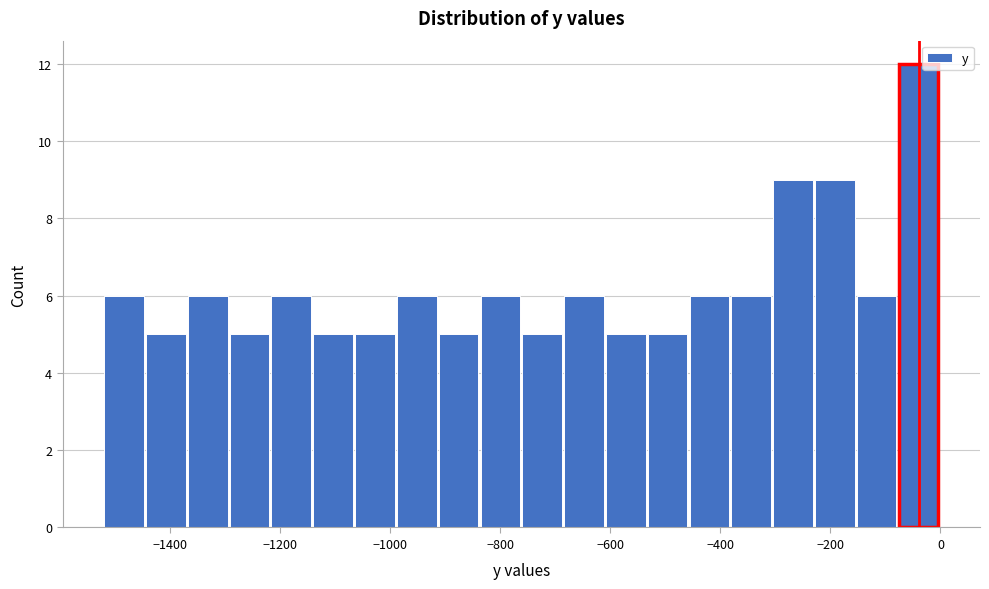

Read against the x-axis, roughly where is the centre of the tallest bar?

-40